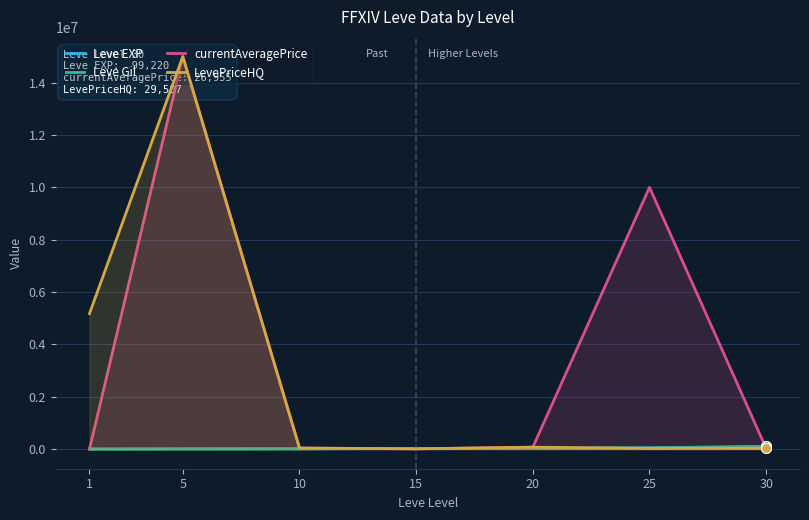

Which series has the widest spread of Y values?

currentAveragePrice